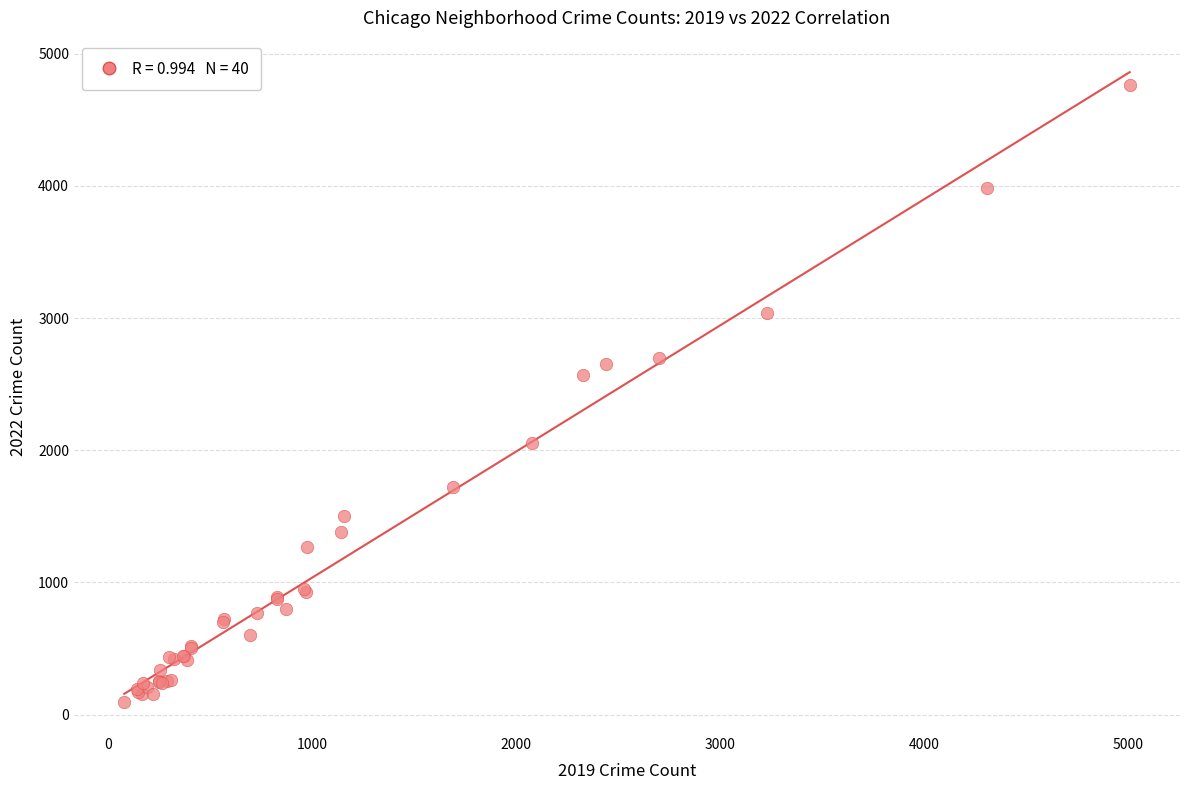

What Y value in the scatter plot is closest to 2430?

2566